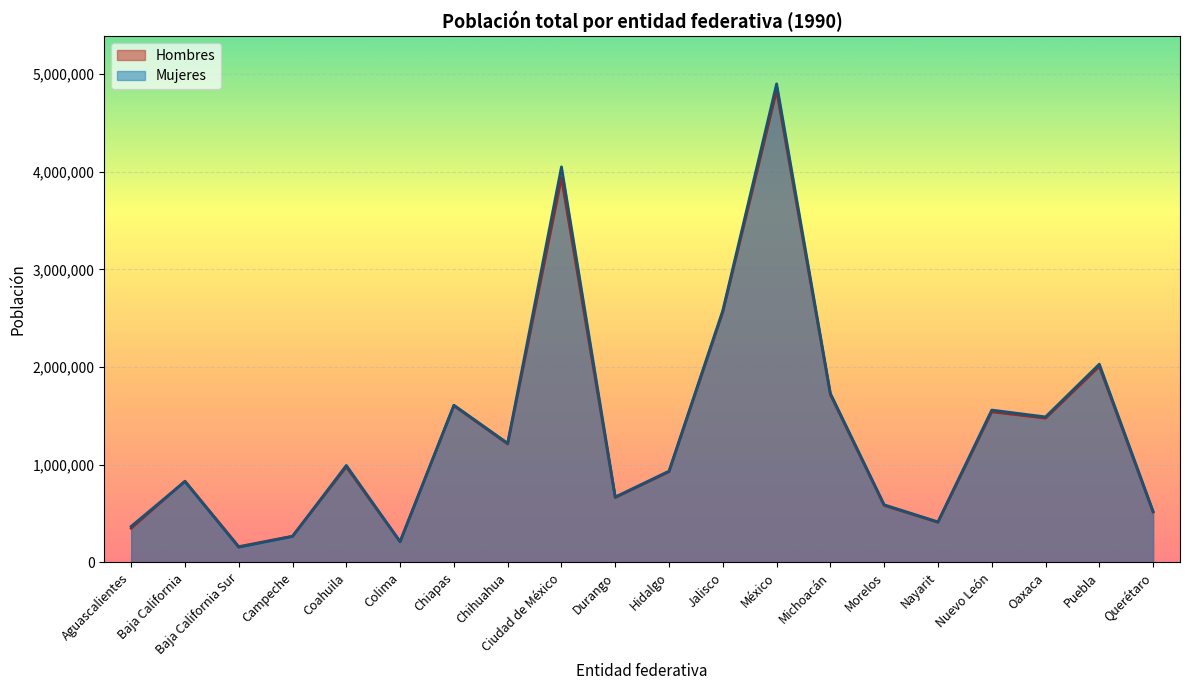

Read the value at Colima.

212543